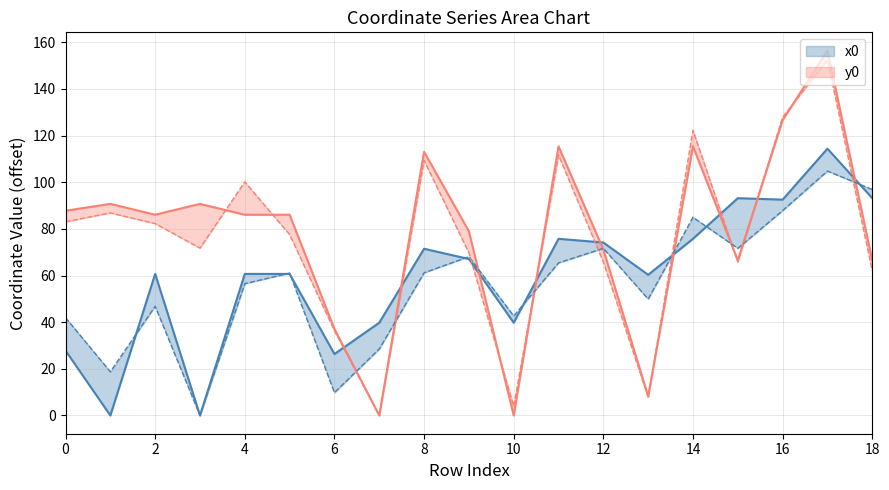

Between which two adjacent categories do x0 and y0 first intersect?

6 and 7